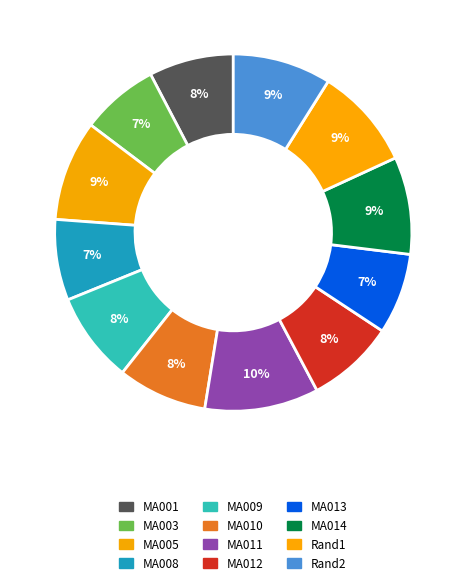

Rank the categories by value from highest to lowest.

MA011, Rand1, MA005, Rand2, MA014, MA009, MA010, MA012, MA001, MA008, MA013, MA003